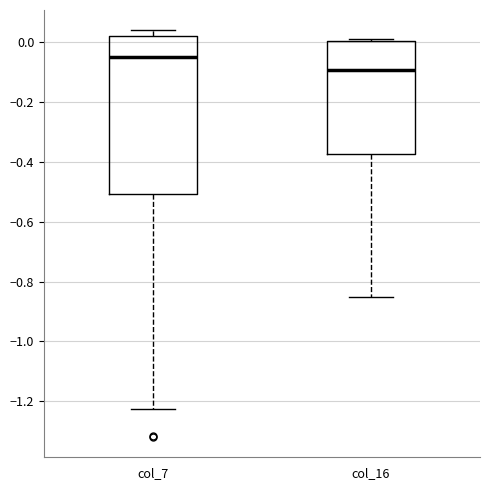

Reading left to right, transcribe this box plot: for each box, give where its median line is, the range the box spans, and where its two whiskers end, as read against the y-axis. The values are not printed on the chart, so give them approximately, as read against the axis.

col_7: median -0.04, box -0.50 to 0.02, whiskers -1.22 to 0.04
col_16: median -0.10, box -0.38 to 0.00, whiskers -0.86 to 0.02